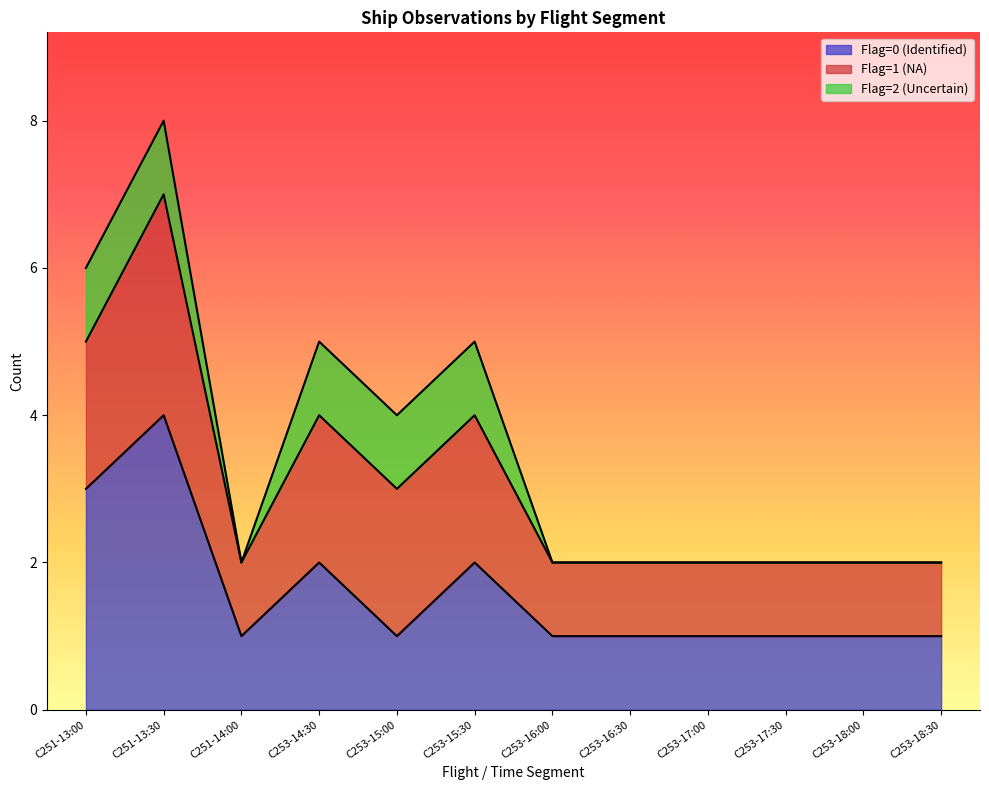

True or false: Flag=1 (NA) and Flag=0 (Identified) intersect in this chart.

False